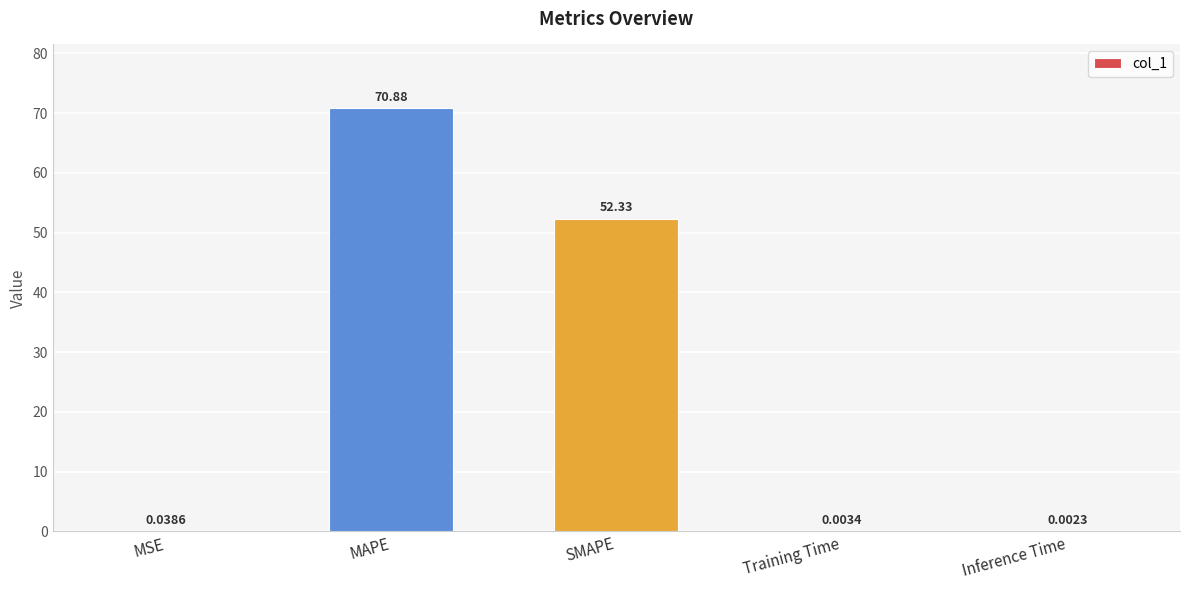

Which label corresponds to the largest value in the chart?

MAPE